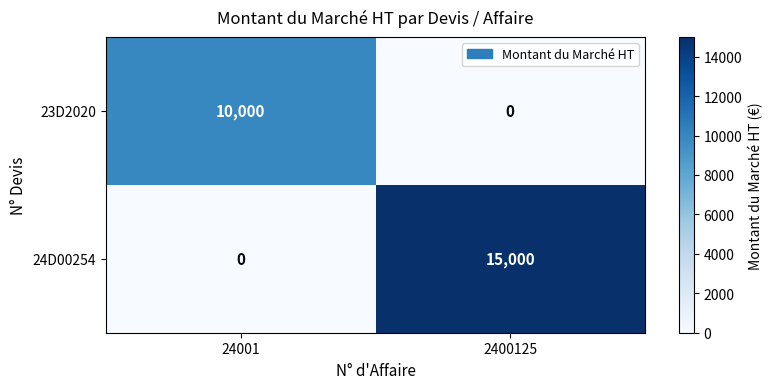

What is the approximate value of 23D2020 at 24001, to the nearest 50?

10000